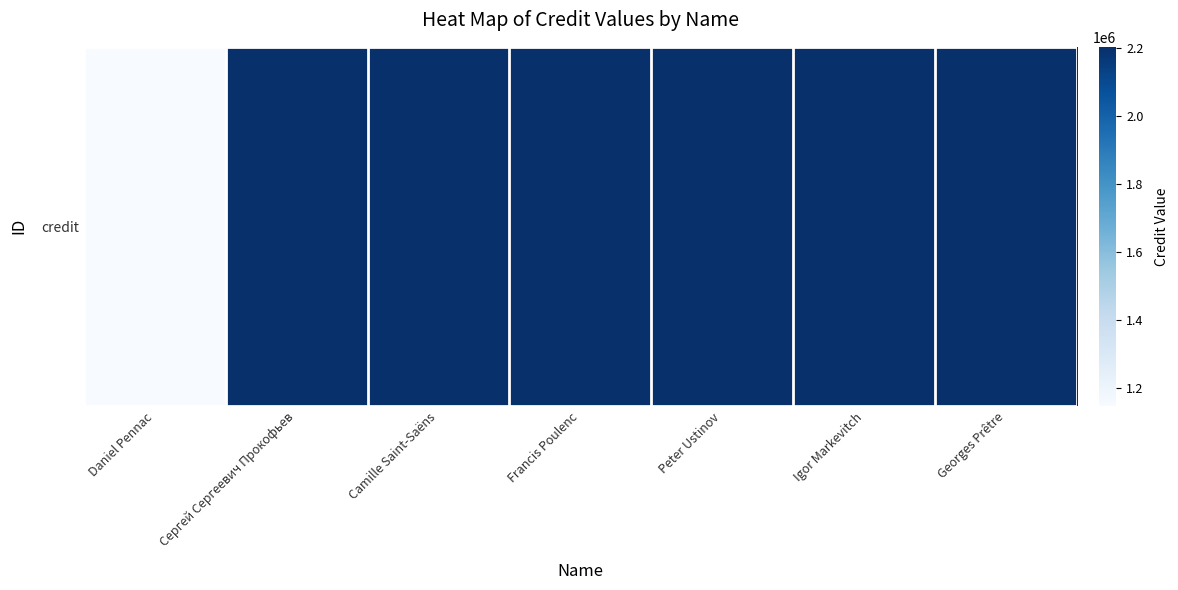

What is the average value?

2051459